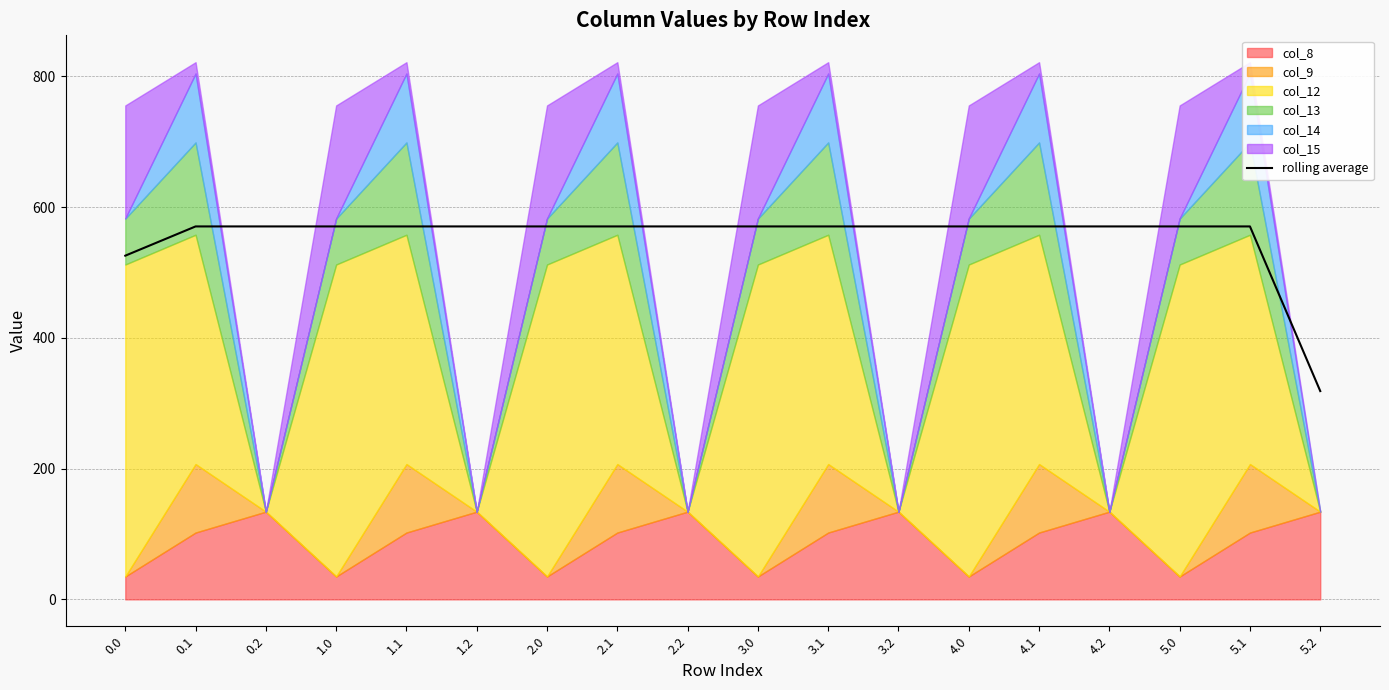

Approximately how many times larger is the value at 5.1 compared to 1.1?

1.0